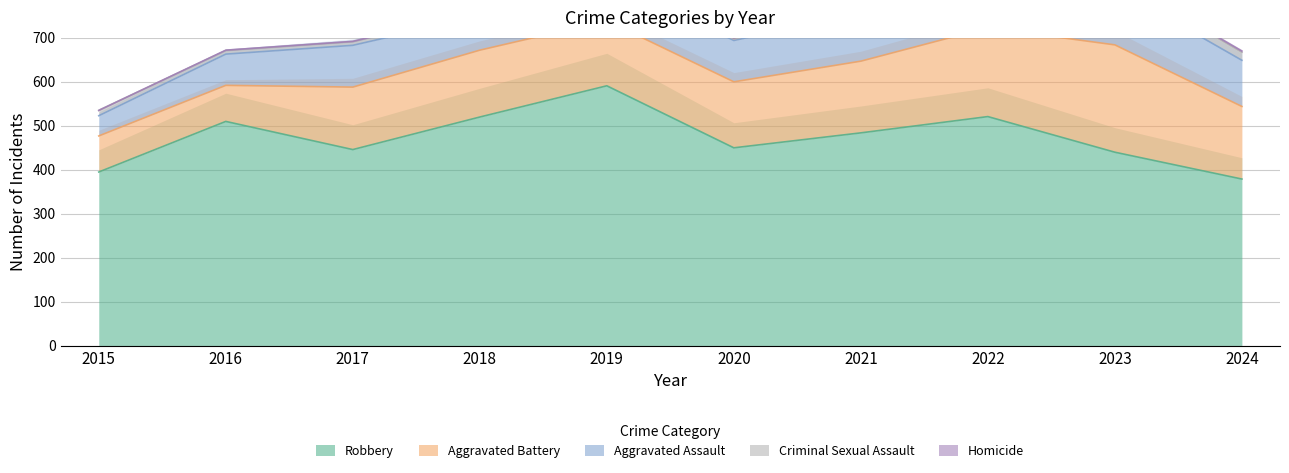

Where is Aggravated Assault nearest to the value 88?

2020